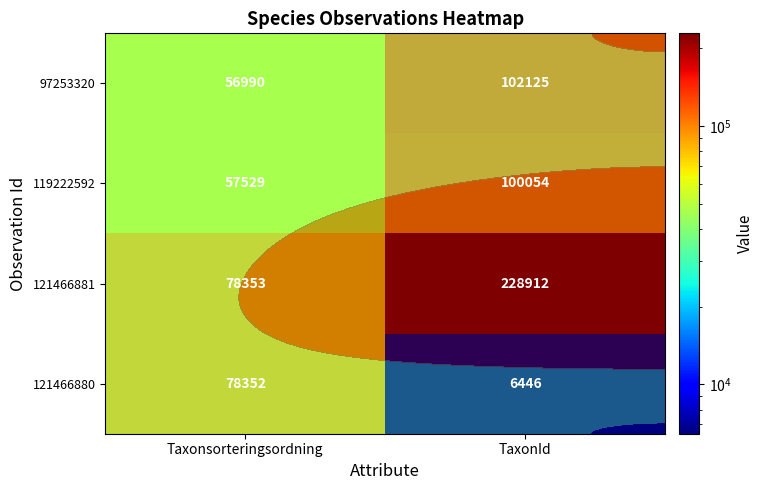

At which category is the sum across all series the highest?

TaxonId